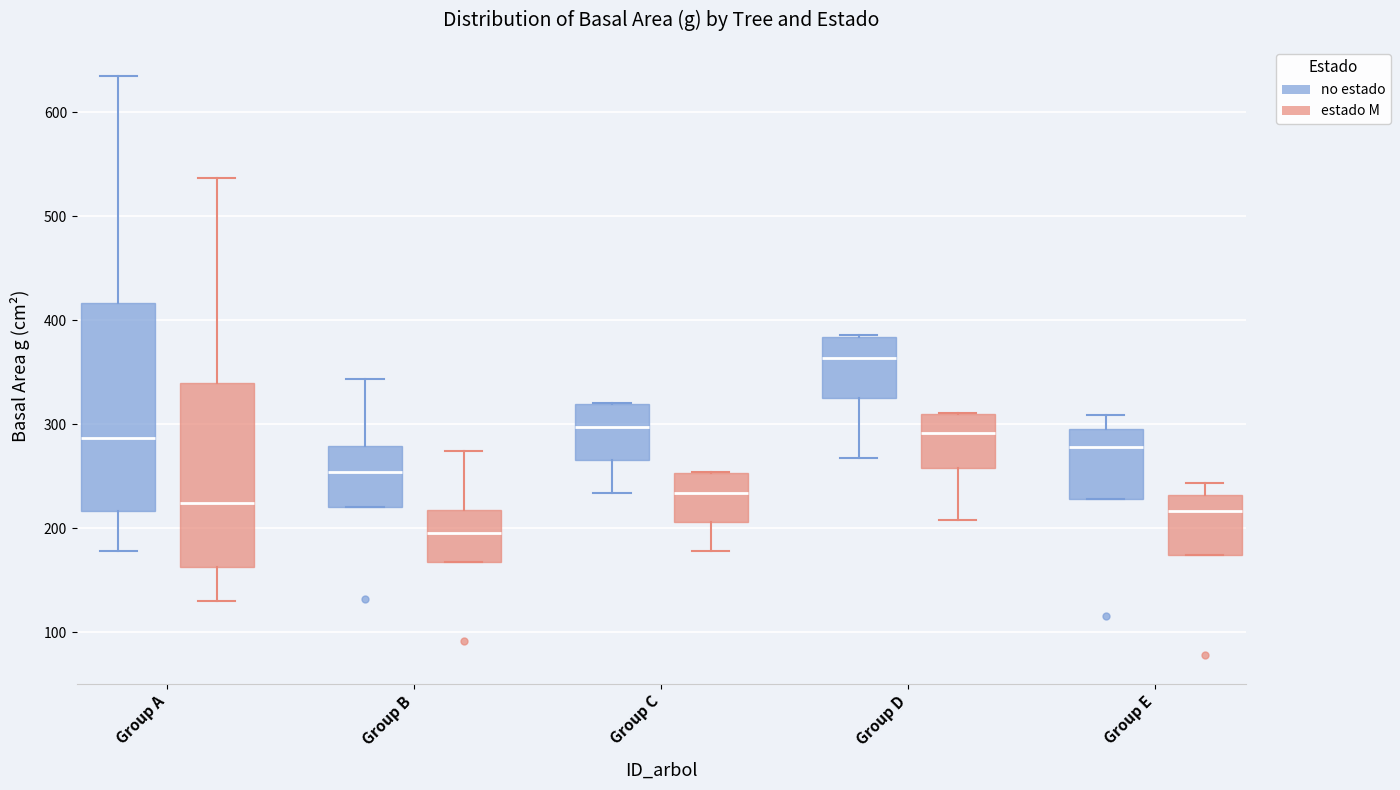

Reading left to right, transcribe this box plot: for each box, give where its median line is, the range the box spans, and where its two whiskers end, as read against the y-axis. The values are not printed on the chart, so give them approximately, as read against the axis.

Group A (no estado): median 290, box 220 to 420, whiskers 180 to 640
Group A (estado M): median 220, box 160 to 340, whiskers 130 to 540
Group B (no estado): median 250, box 220 to 280, whiskers 220 to 340
Group B (estado M): median 200, box 170 to 220, whiskers 170 to 270
Group C (no estado): median 300, box 270 to 320, whiskers 230 to 320
Group C (estado M): median 230, box 210 to 250, whiskers 180 to 250
Group D (no estado): median 360, box 320 to 380, whiskers 270 to 390
Group D (estado M): median 290, box 260 to 310, whiskers 210 to 310
Group E (no estado): median 280, box 230 to 300, whiskers 230 to 310
Group E (estado M): median 220, box 170 to 230, whiskers 170 to 240